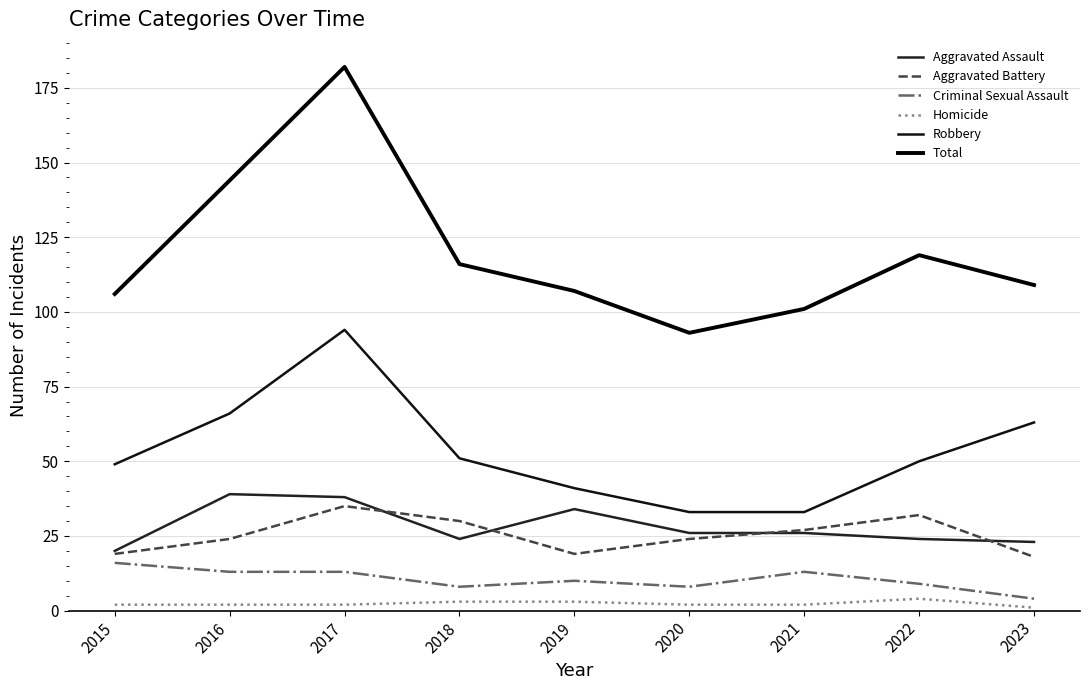

Reading left to right, what are all the values shown in this chart?

Aggravated Assault: 20	39	38	24	34	26	26	24	23
Aggravated Battery: 19	24	35	30	19	24	27	32	18
Criminal Sexual Assault: 16	13	13	8	10	8	13	9	4
Homicide: 2	2	2	3	3	2	2	4	1
Robbery: 49	66	94	51	41	33	33	50	63
Total: 106	144	182	116	107	93	101	119	109